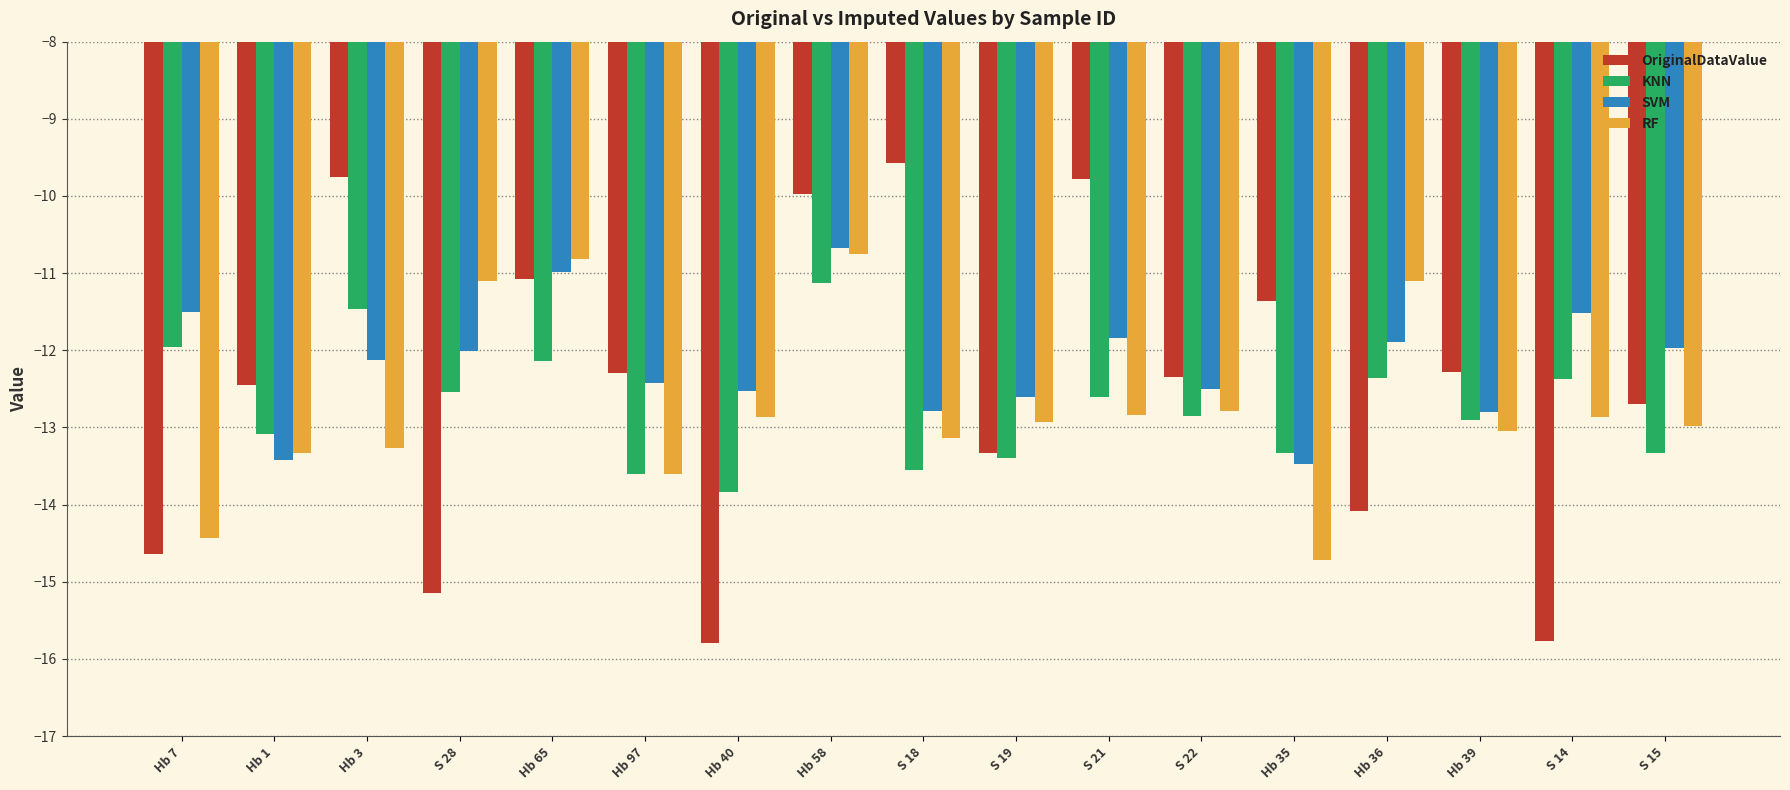

What is the total value across all series at S 18?

-49.1